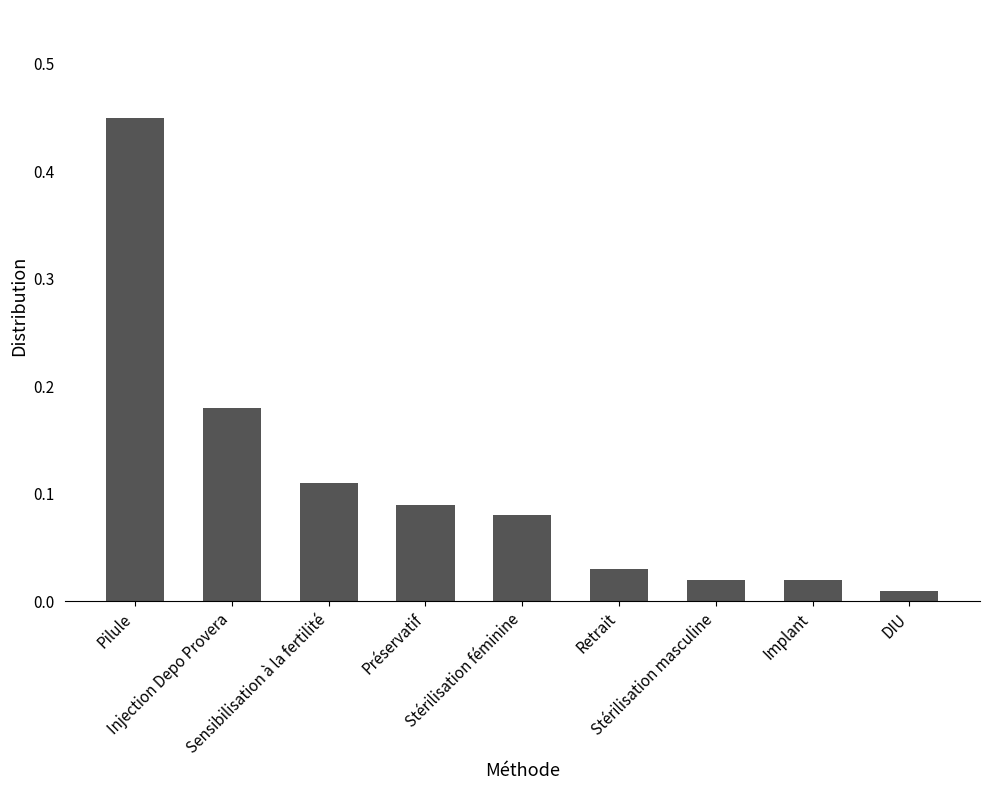

Does the chart contain any negative values?

No